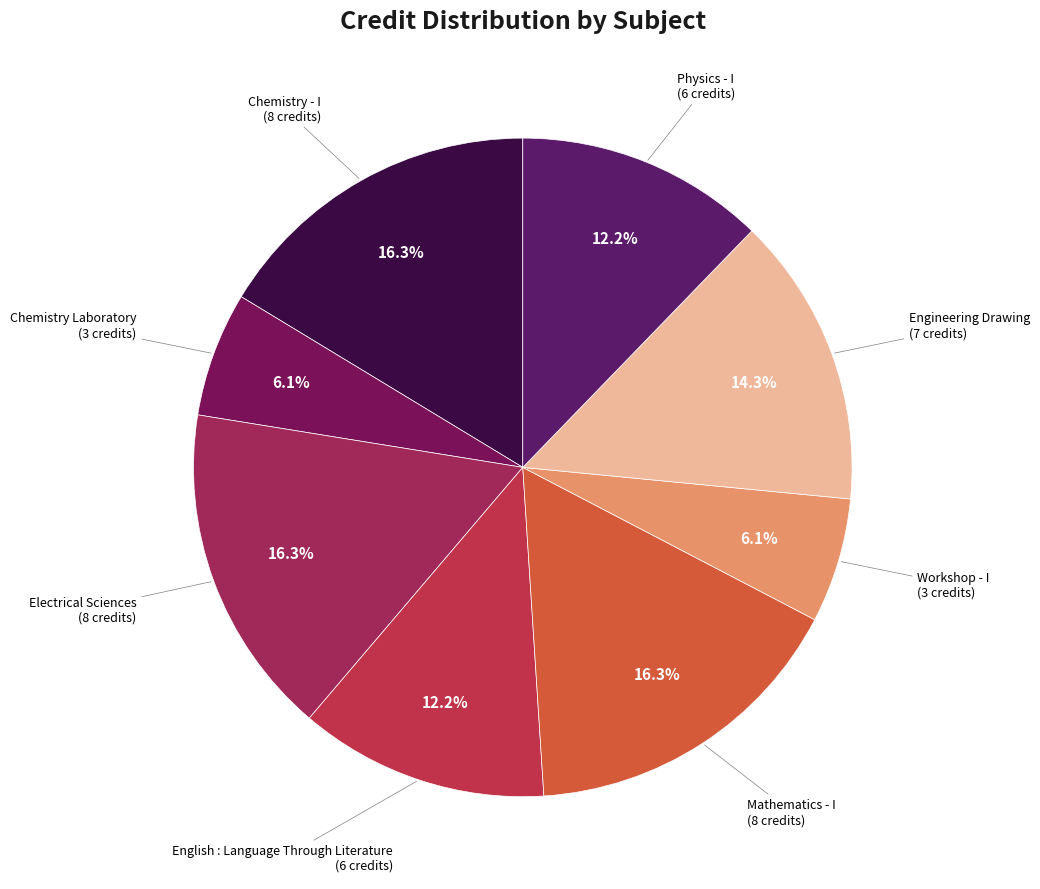

Rank the categories by value from highest to lowest.

Chemistry - I, Electrical Sciences, Mathematics - I, Engineering Drawing, English : Language Through Literature, Physics - I, Chemistry Laboratory, Workshop - I